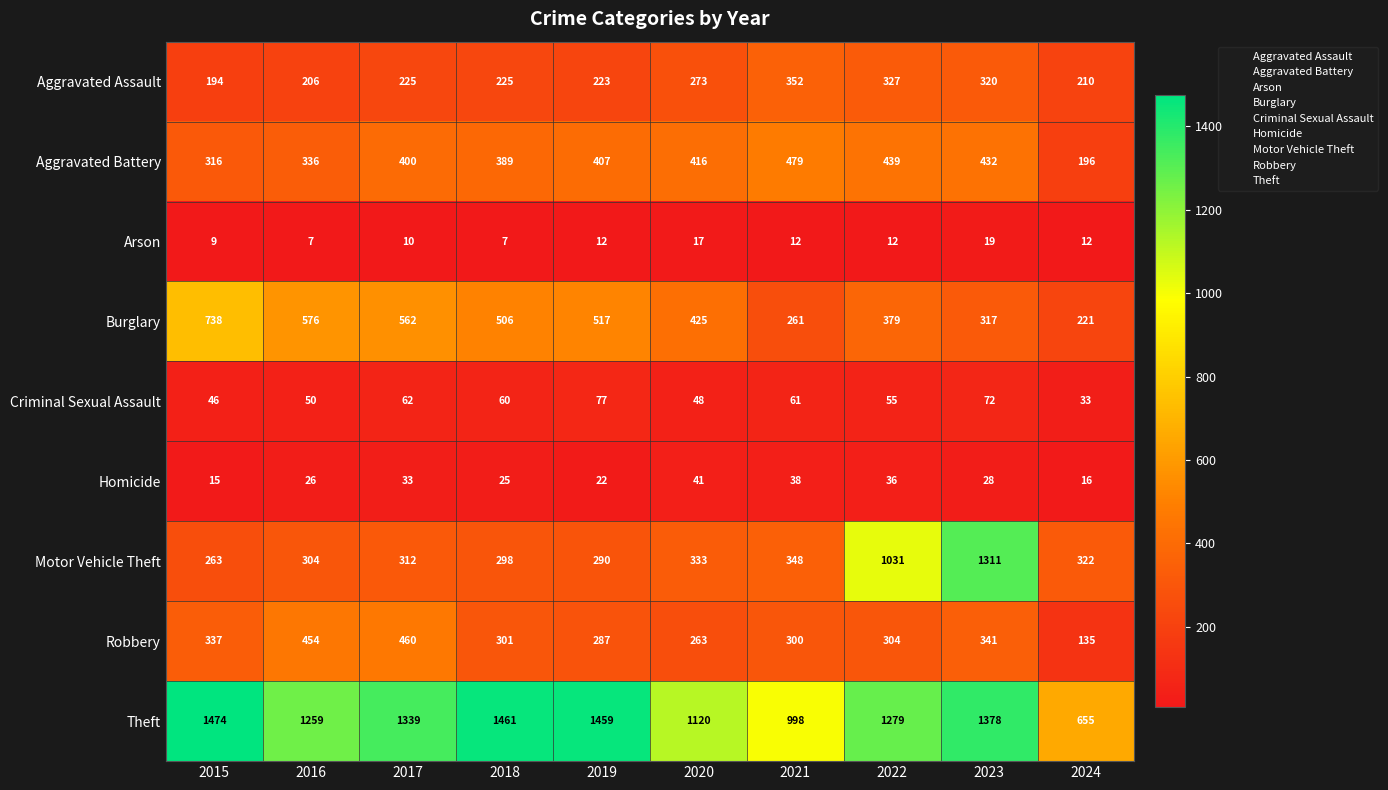

Which category has the highest value in the Criminal Sexual Assault series?

2019